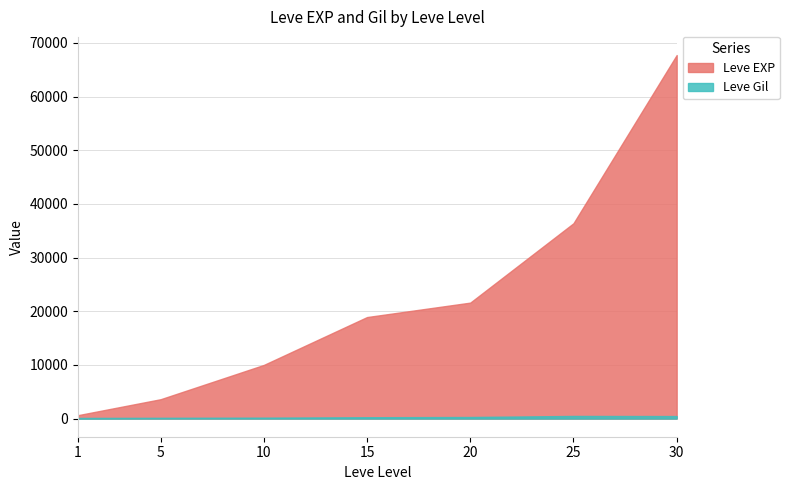

Which series has the largest total across all categories?

Leve EXP